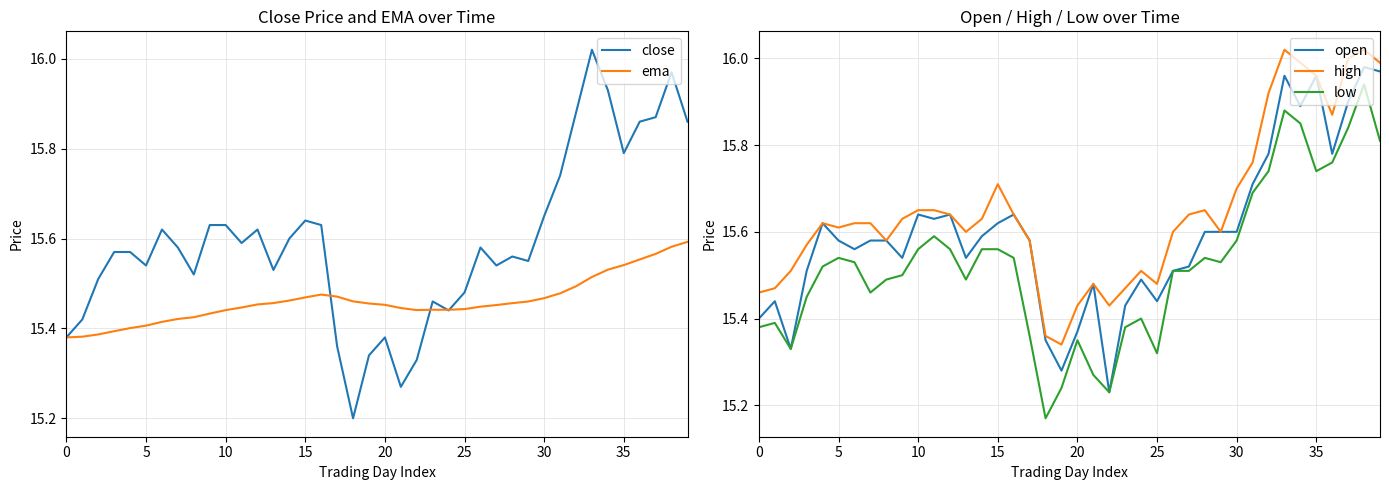

How many categories are shown in the chart?

40